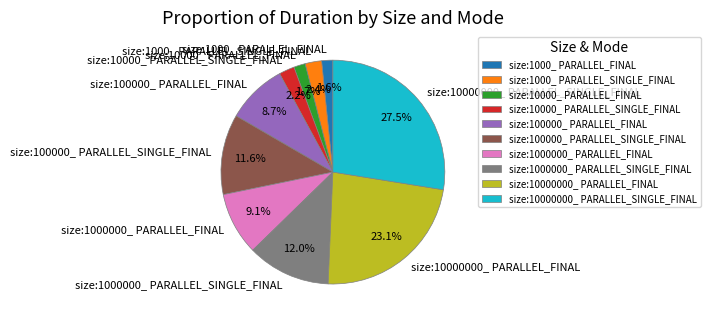

Combined, what portion of the pie is size:1000_ PARALLEL_FINAL and size:10000_ PARALLEL_FINAL?

3.3%